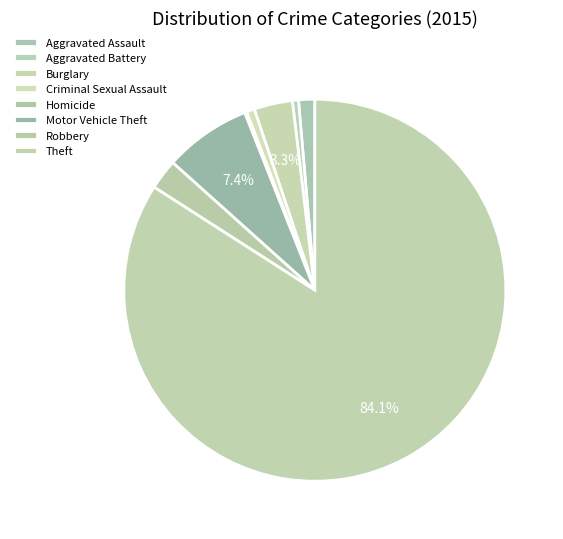

Rank the categories by value from highest to lowest.

Theft, Motor Vehicle Theft, Burglary, Robbery, Aggravated Assault, Criminal Sexual Assault, Aggravated Battery, Homicide